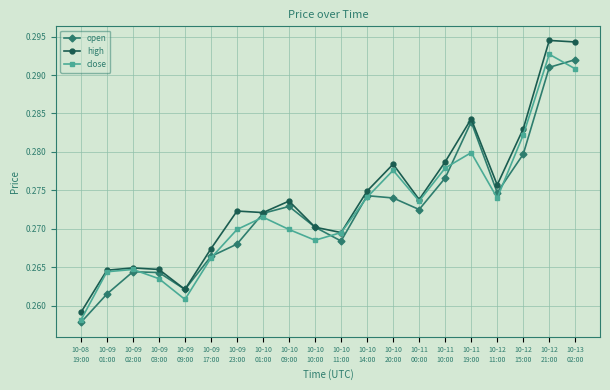

Where is the first local minimum for open?

10-09
09:00